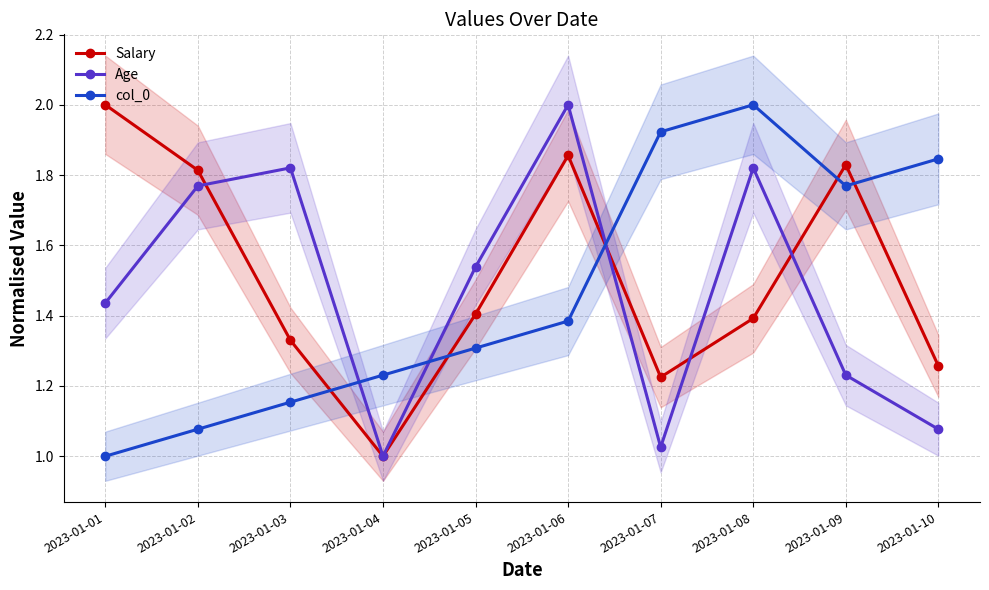

At which label does col_0 reach its peak?

2023-01-08